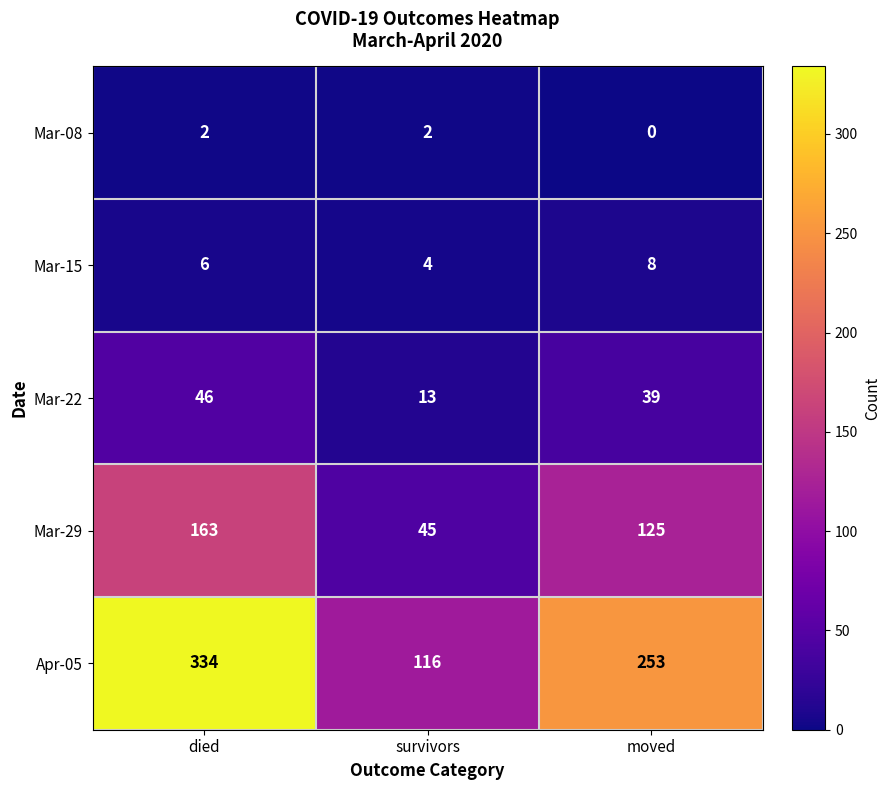

Rank the series by their maximum value, from highest to lowest.

Apr-05, Mar-29, Mar-22, Mar-15, Mar-08